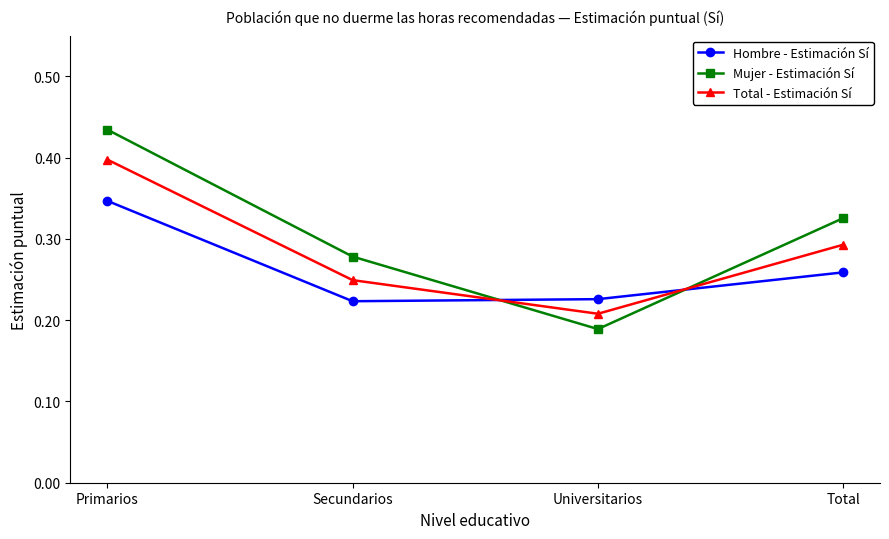

What are all the series names shown in the legend?

Hombre - Estimación Sí, Mujer - Estimación Sí, Total - Estimación Sí